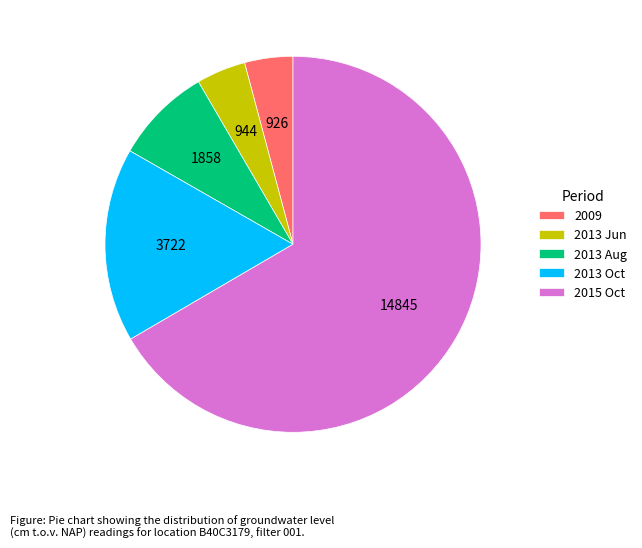

Is the sum of 2013 Aug and 2009 greater than half?

No